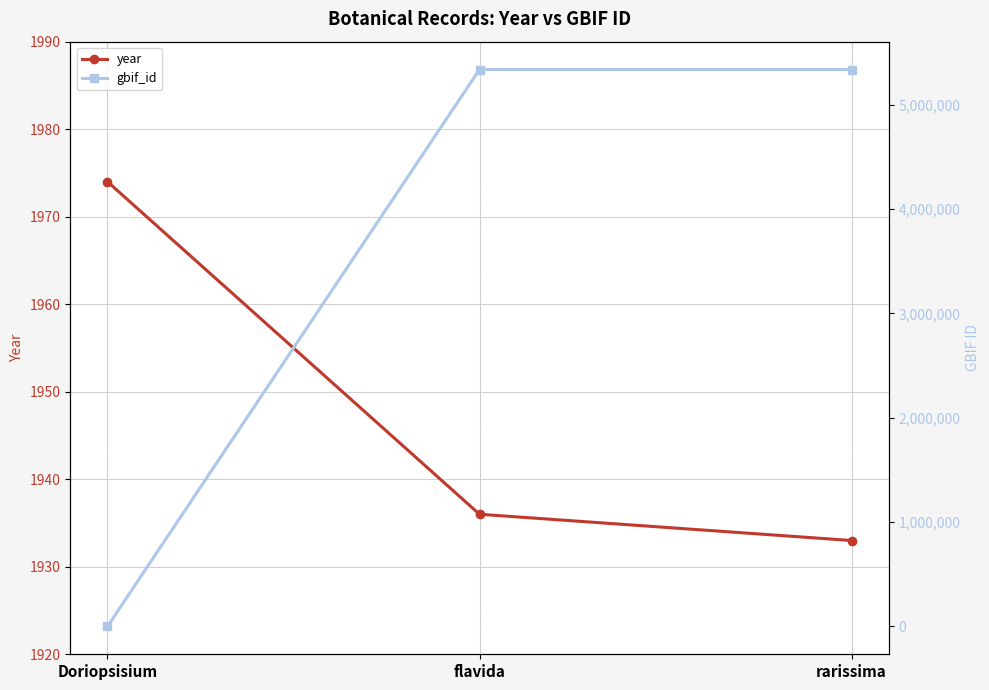

The gbif_id series shows 3698080 at flavida. True or false?

False